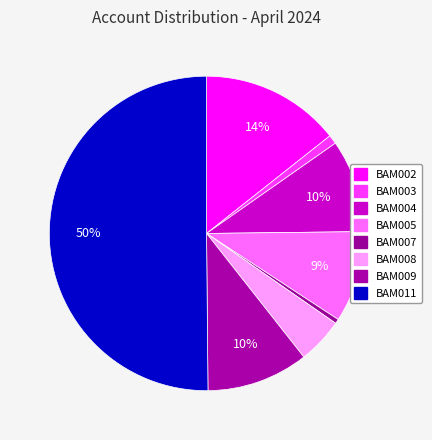

How many slices are in this pie chart?

8